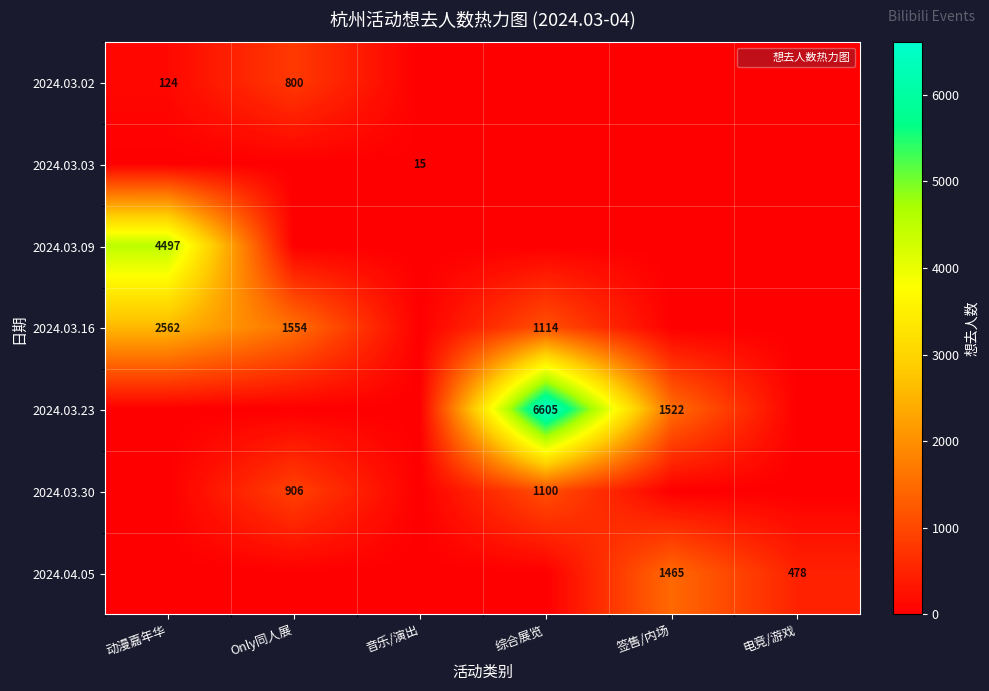

List the labels in order of 2024.03.03 value, largest first.

音乐/演出, 动漫嘉年华, Only同人展, 综合展览, 签售/内场, 电竞/游戏